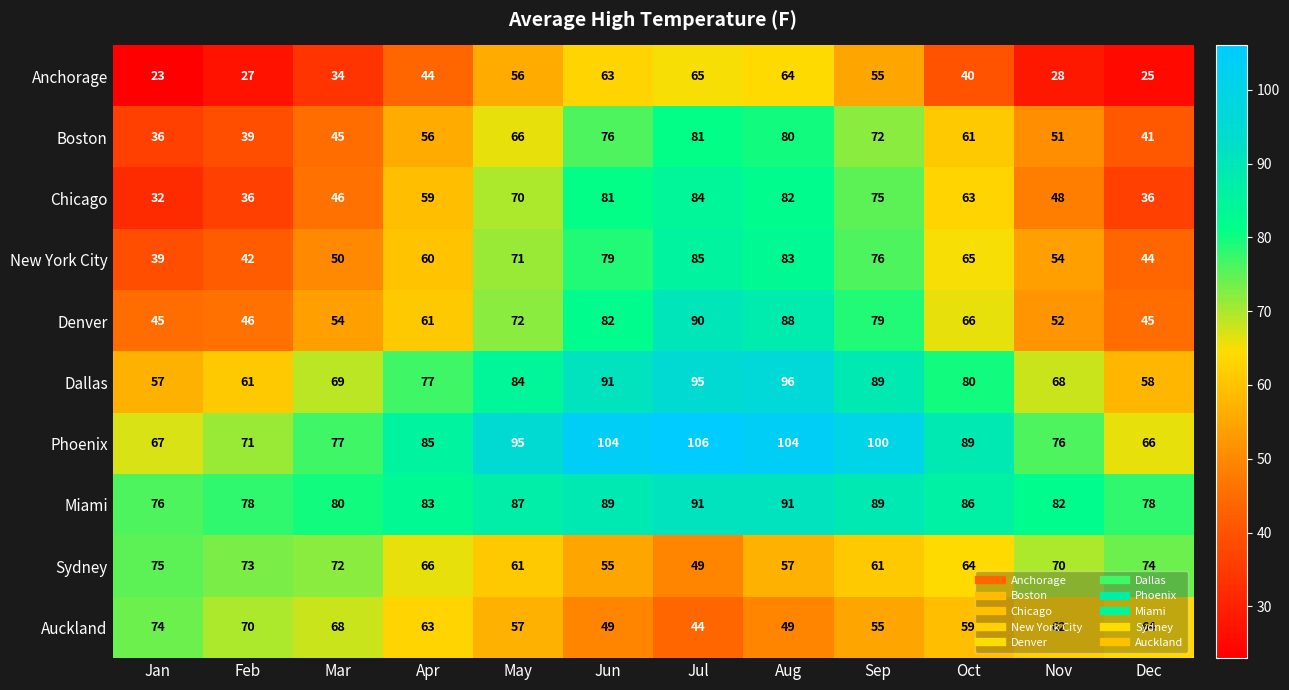

What is the sum of all Dallas values?

925